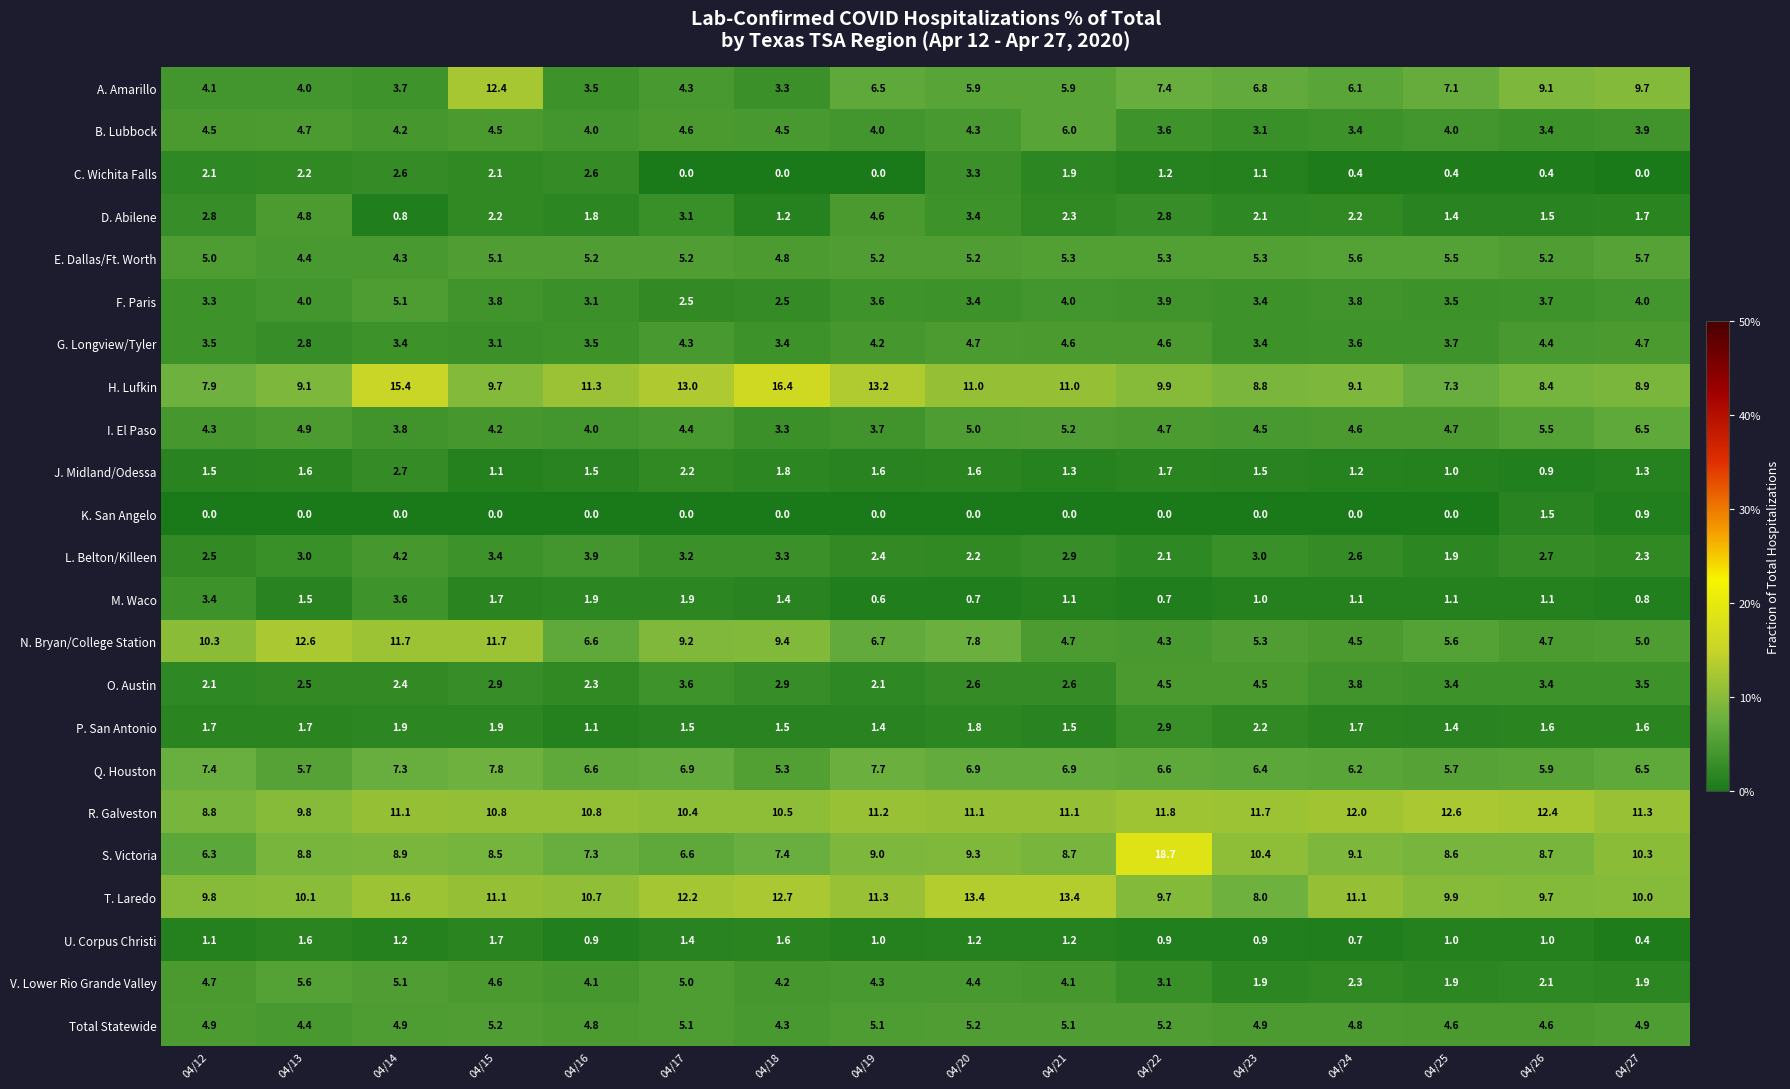

Between 04/13 and 04/25, which series saw the biggest shift?

N. Bryan/College Station